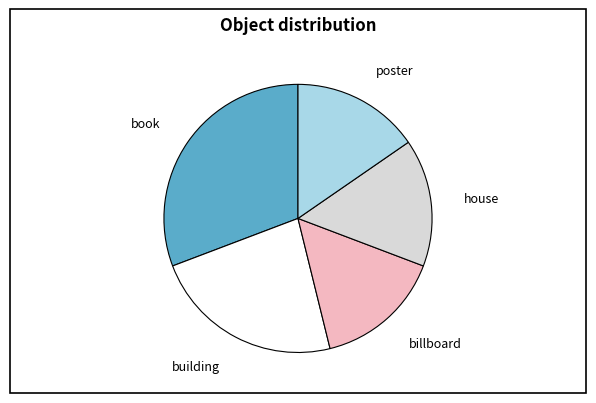

Is building the majority of the pie?

No